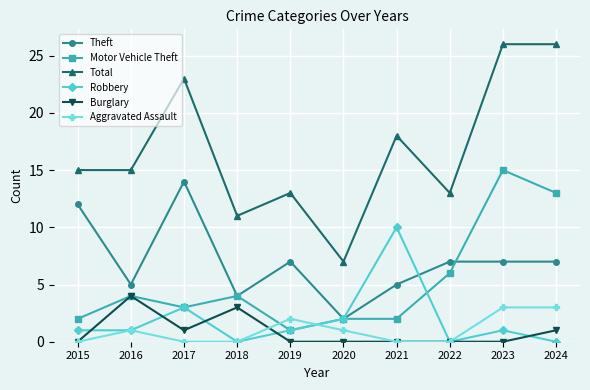

True or false: Aggravated Assault has a value of 1 at 2023.

False